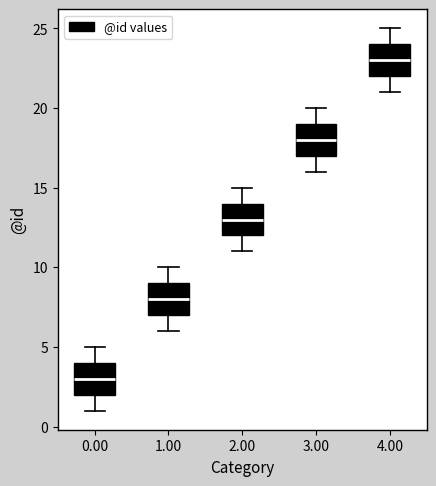

Where does the lower whisker of the box at x = 3.00 end on the y-axis? The values are not printed on the chart, so give them approximately, as read against the axis.

16